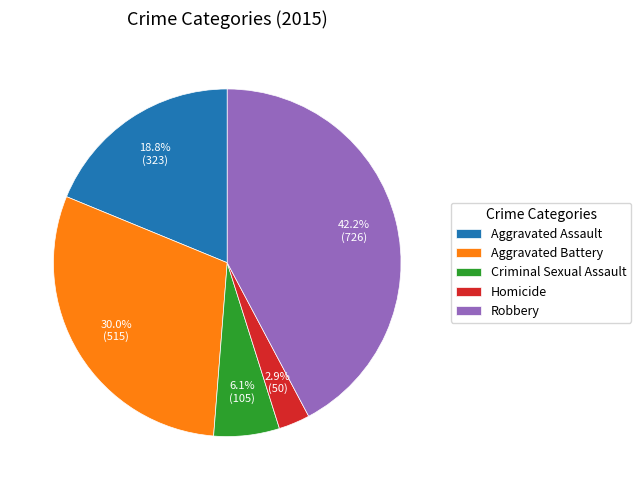

What is the largest slice in the pie chart?

Robbery